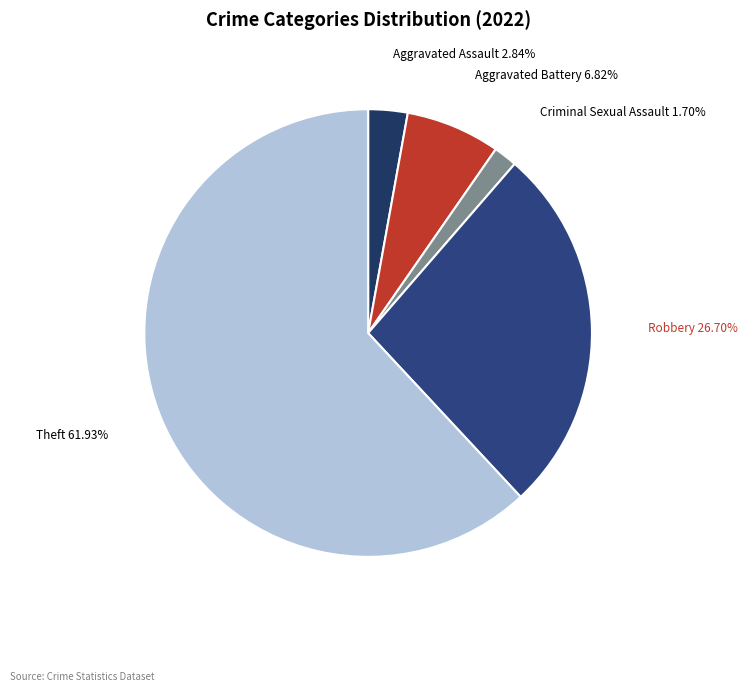

Is Theft the majority of the pie?

Yes